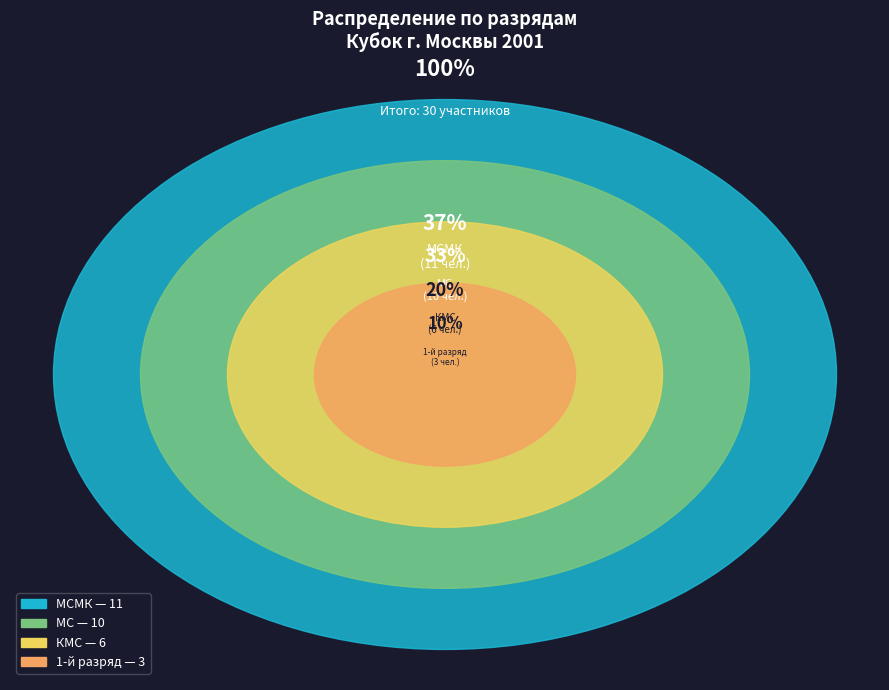

Is there any slice that represents more than half of the pie?

No